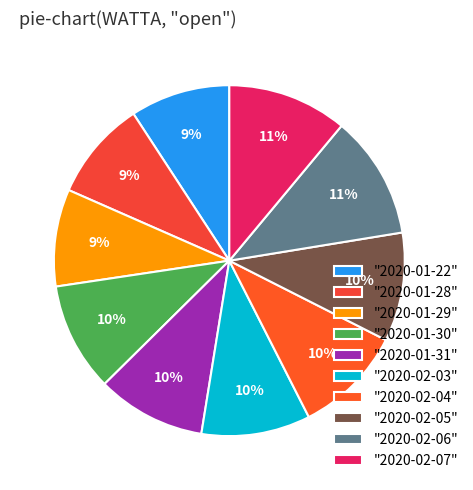

Which category has the smallest portion of the pie?

2020-01-29